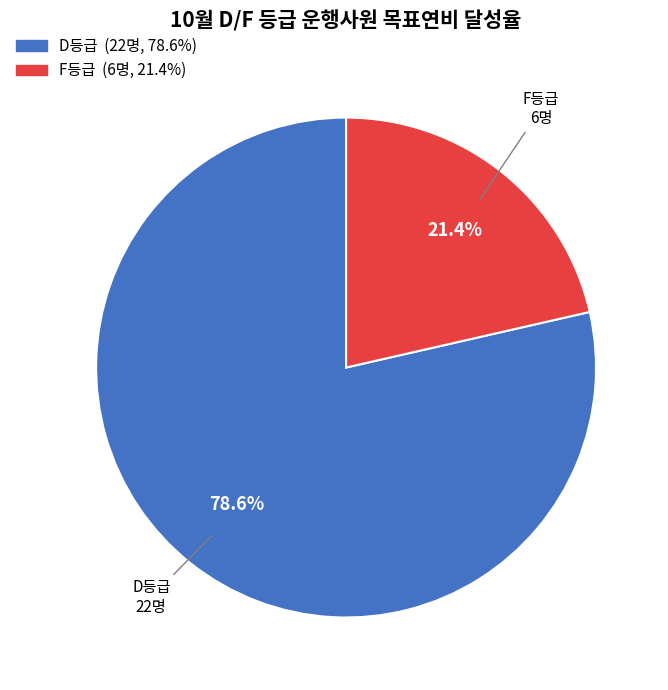

What portion of the pie excludes F등급?

78.6%